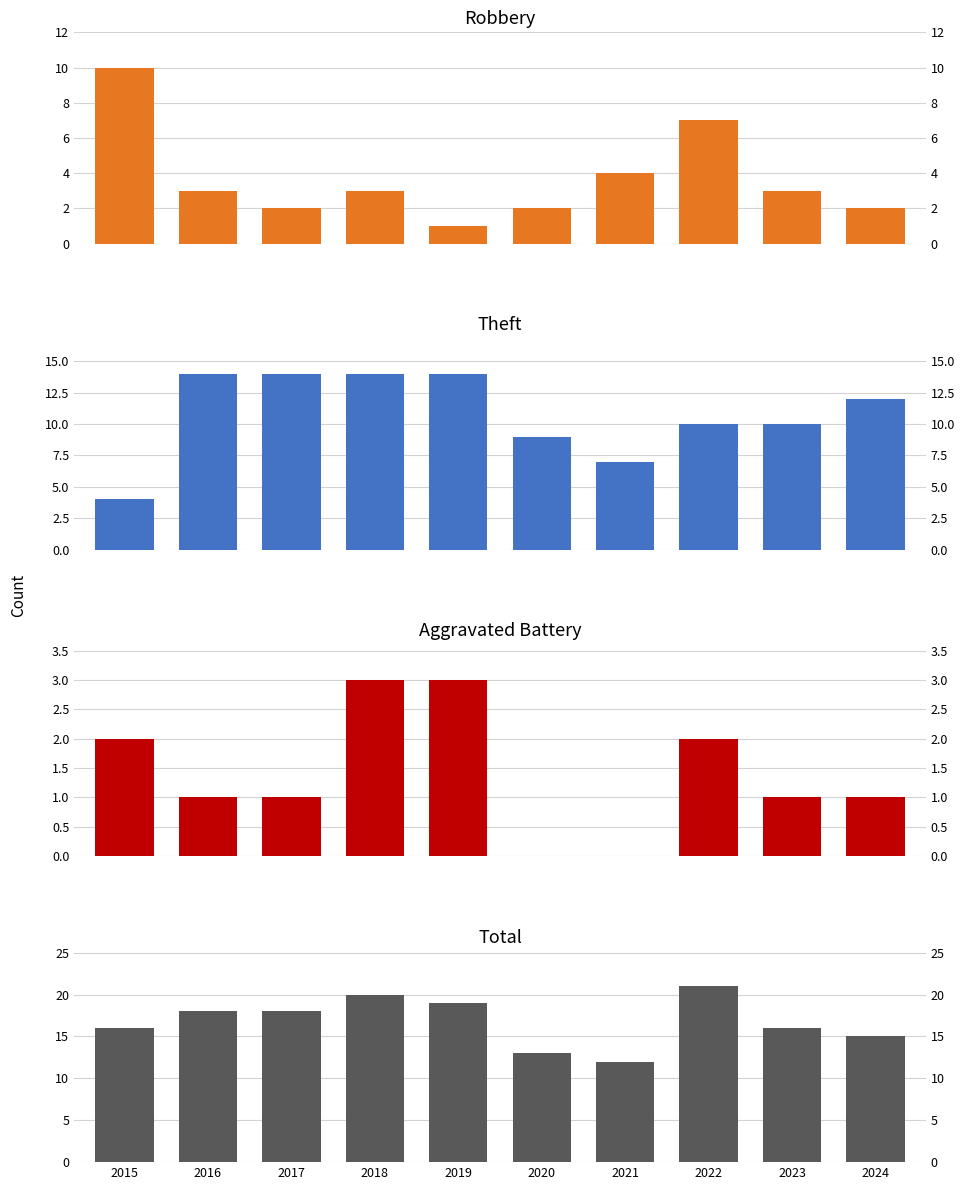

What is the average value of the Aggravated Battery series?

1